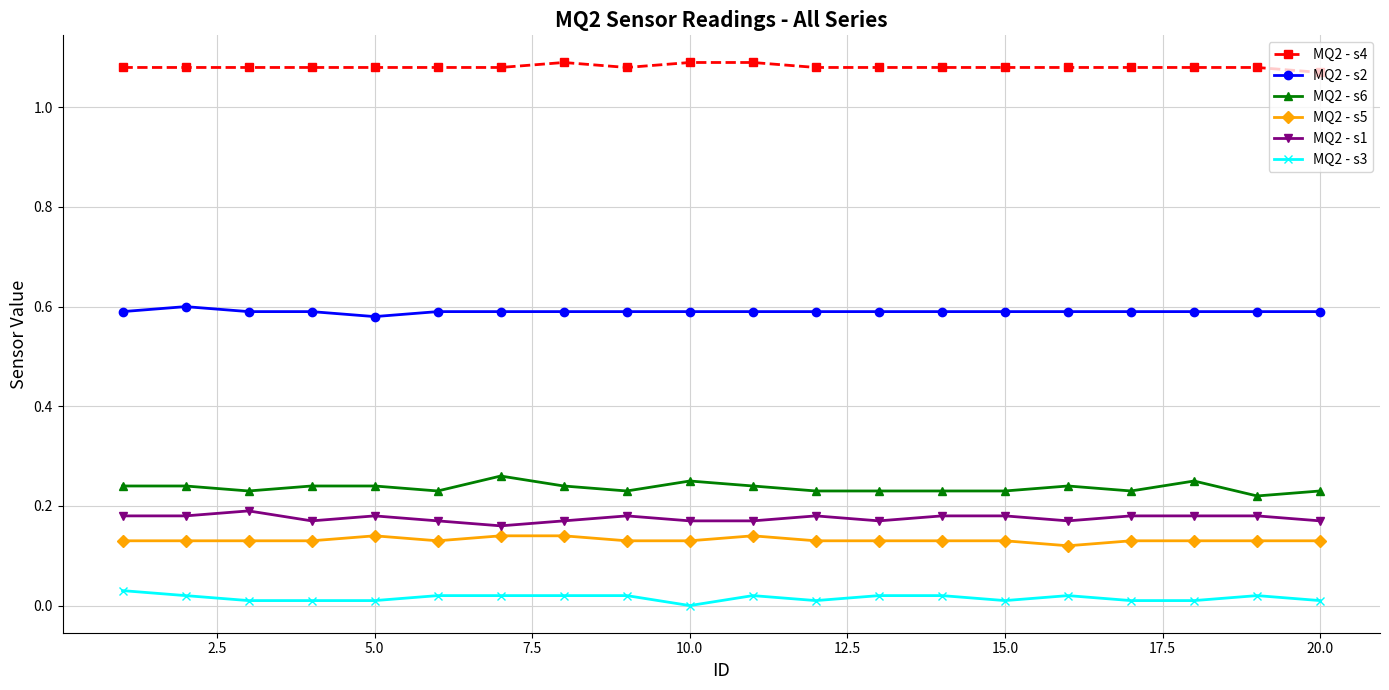

How many lines are shown in the chart?

6